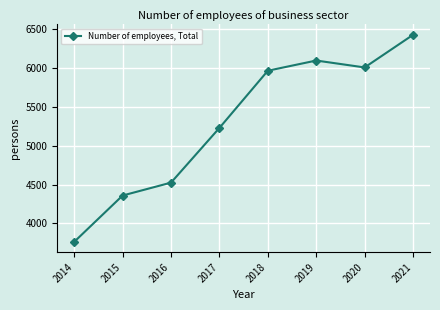

What is the difference between the values at 2017 and 2020?

778